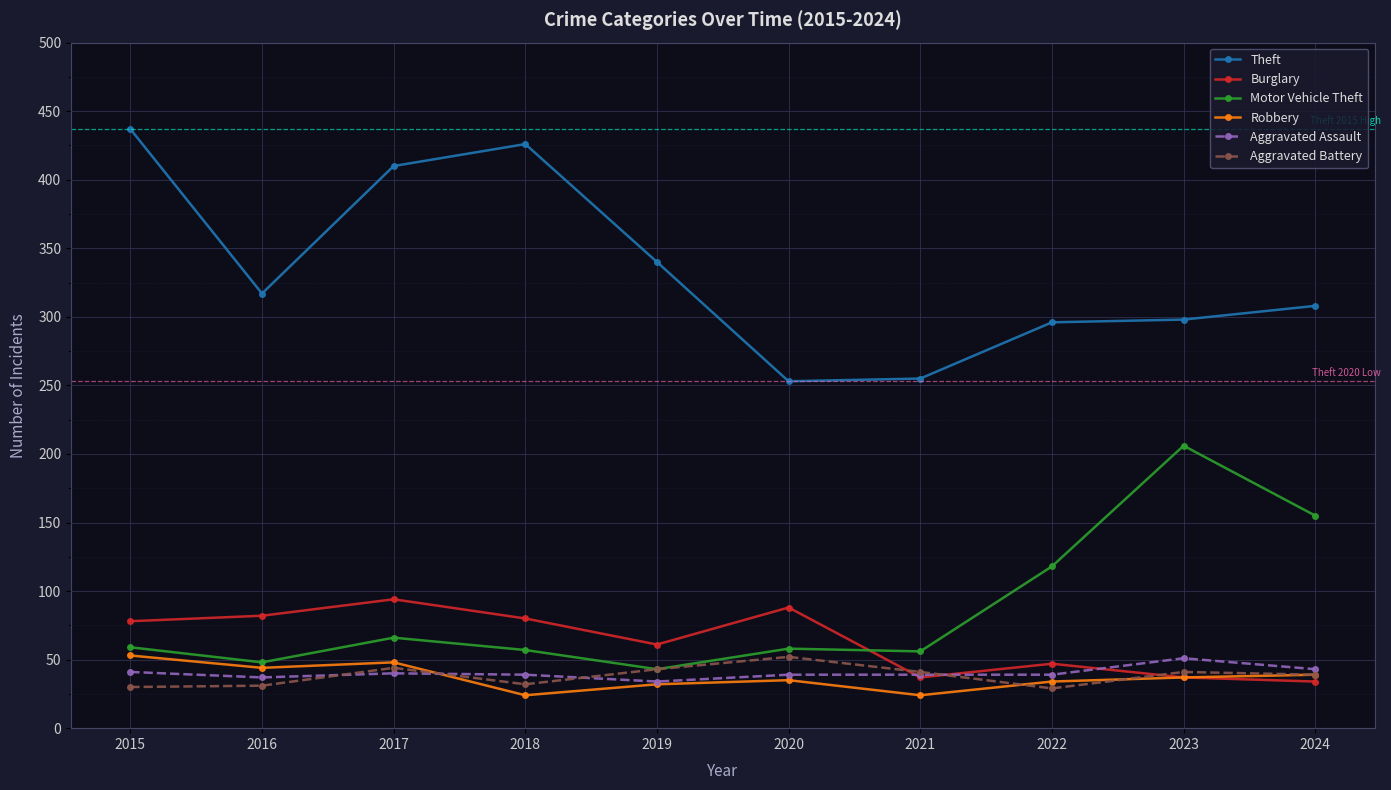

Which series has the largest range (max minus min)?

Theft